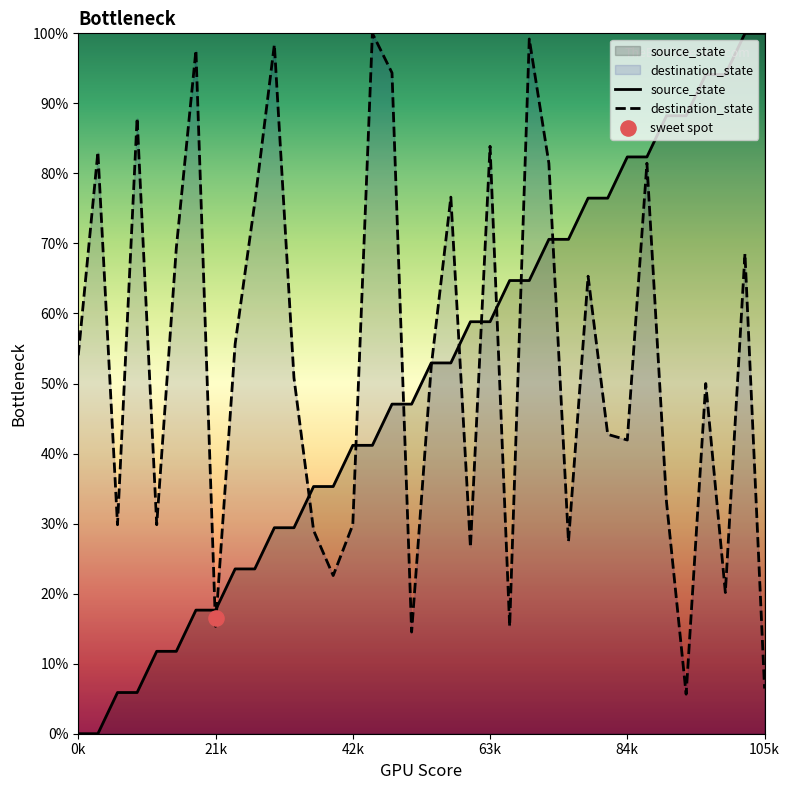

What is the total value across all series at 15?

141.2